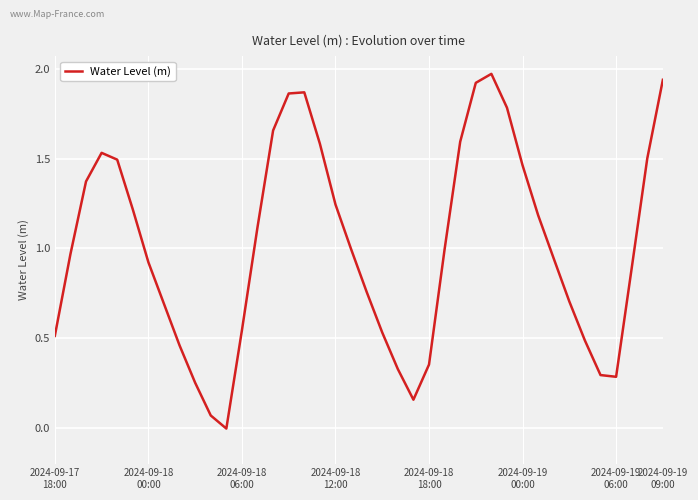

What is the sum of all values?

40.4